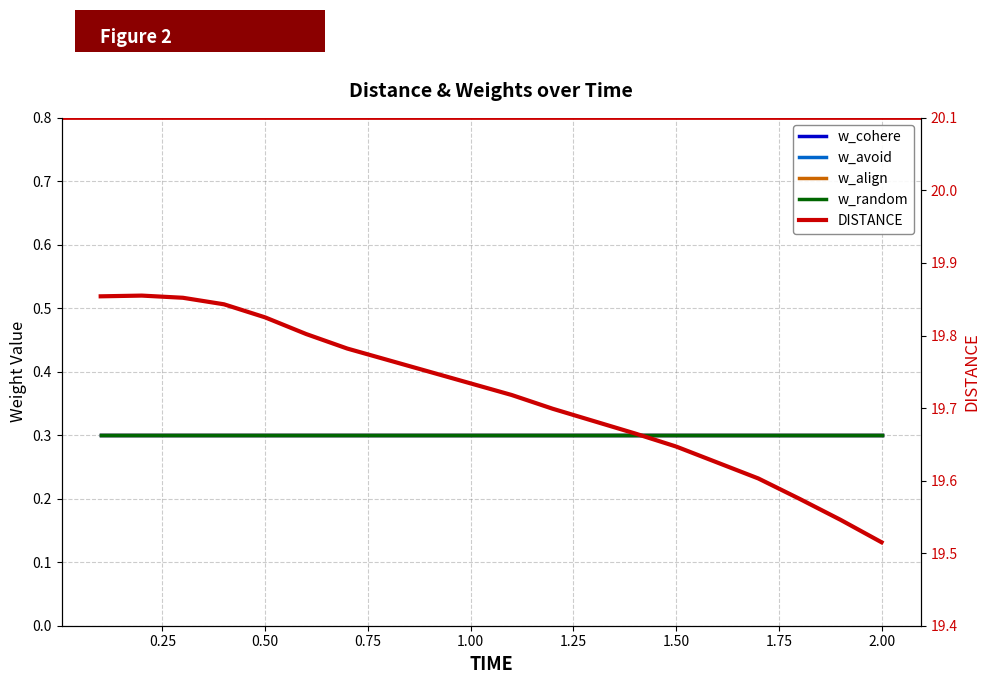

What are all the series names shown in the legend?

w_cohere, w_avoid, w_align, w_random, DISTANCE